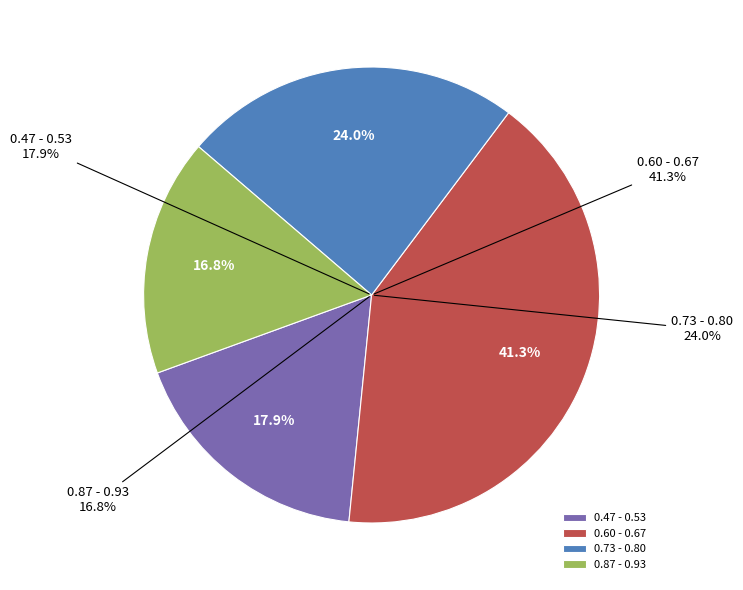

Is 4 the majority of the pie?

No